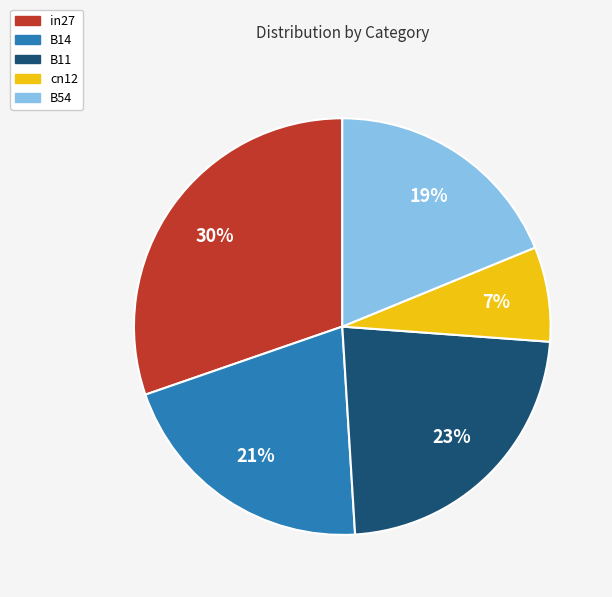

How many slices are in this pie chart?

5